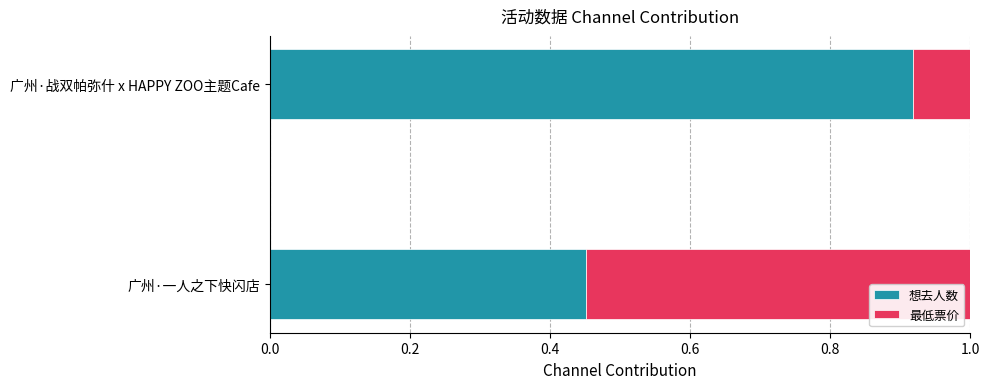

List the labels in order of 想去人数 value, smallest first.

广州·一人之下快闪店, 广州·战双帕弥什 x HAPPY ZOO主题Cafe